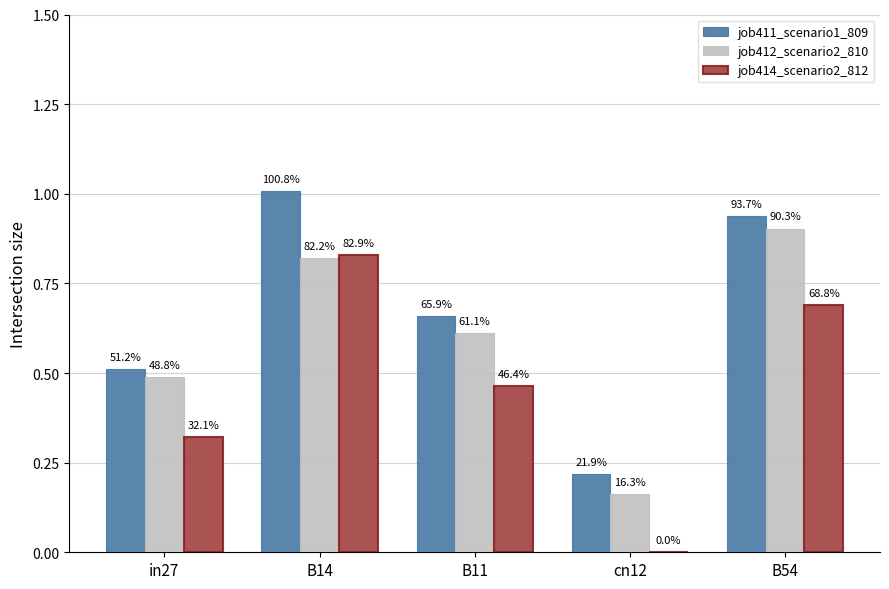

What are all the series names shown in the legend?

job411_scenario1_809, job412_scenario2_810, job414_scenario2_812